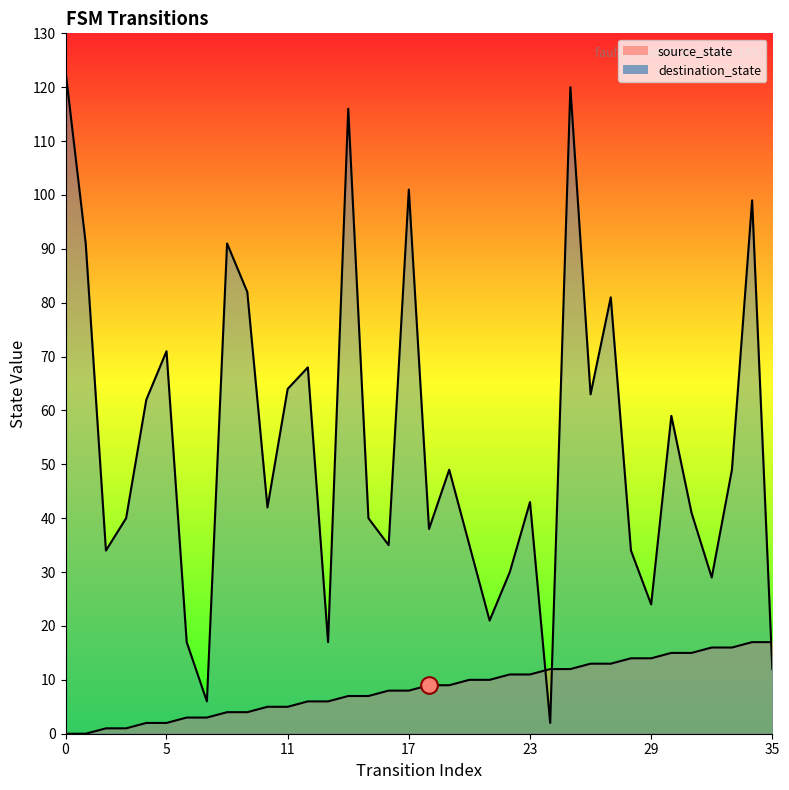

What is the sum of the source_state values at 19 and 31?

24